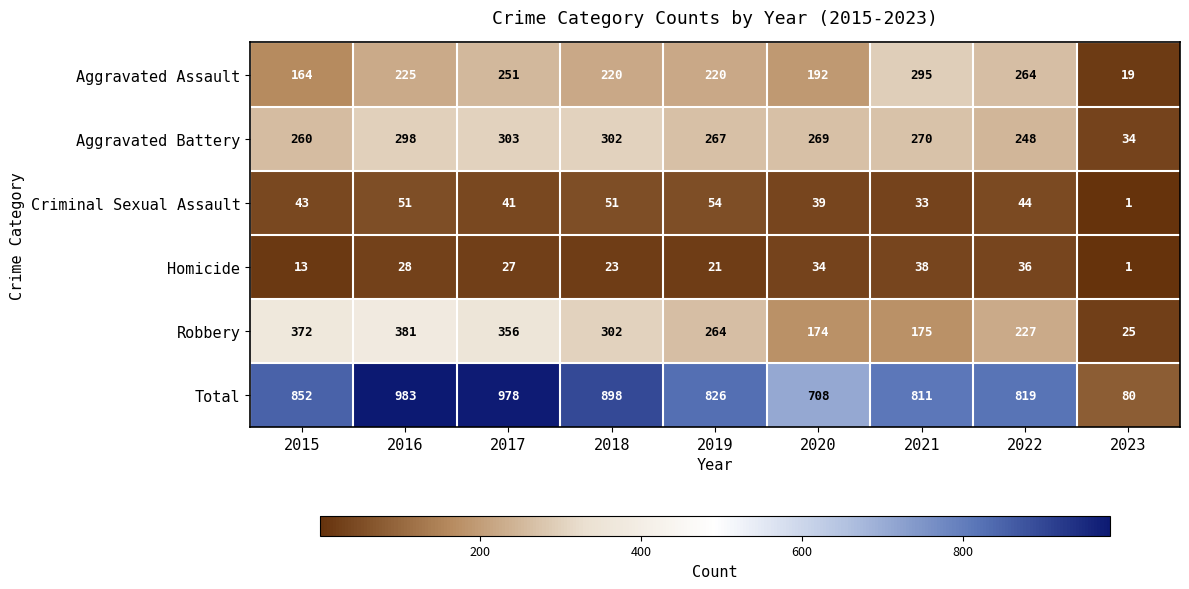

What is the difference between the maximum and minimum values in the Total series?

903